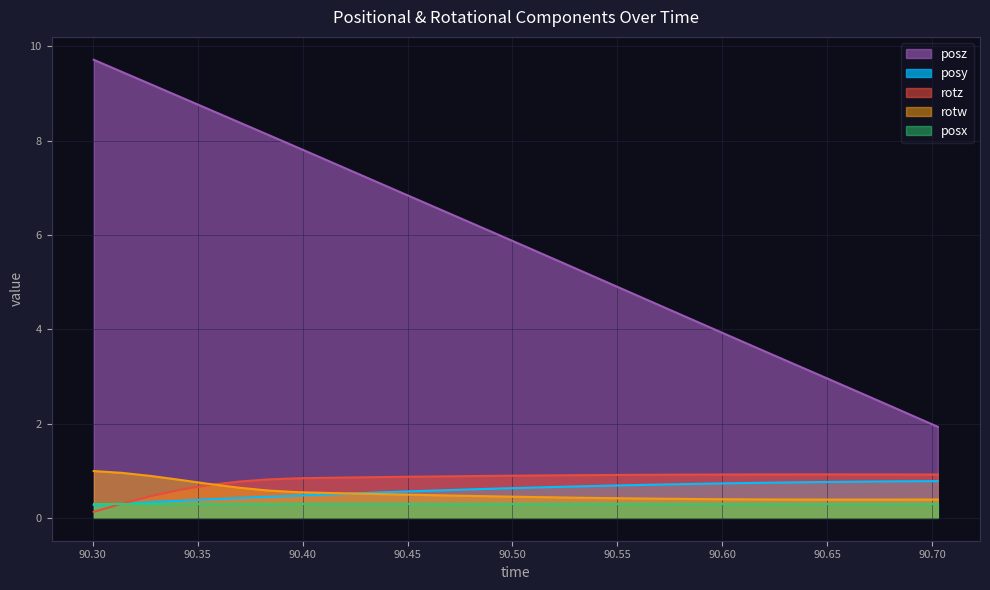

Which series has the largest total across all categories?

posz